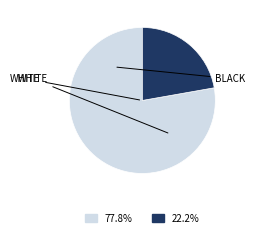

Is there any slice that represents more than half of the pie?

Yes